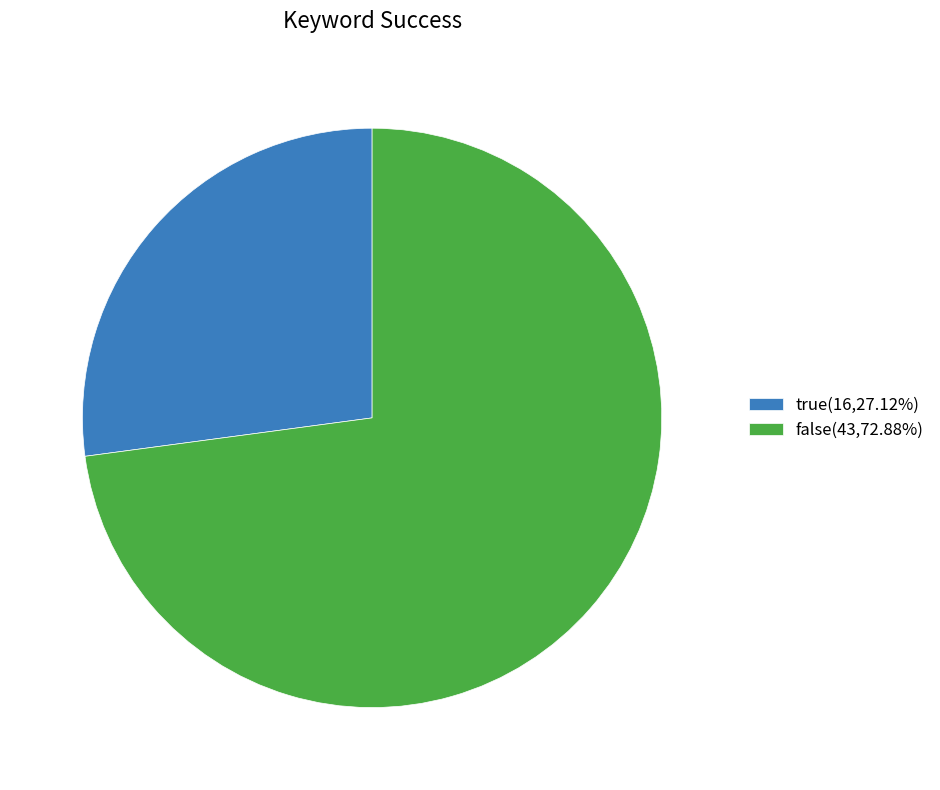

Is the sum of true(16,27.12%) and false(43,72.88%) greater than half?

Yes